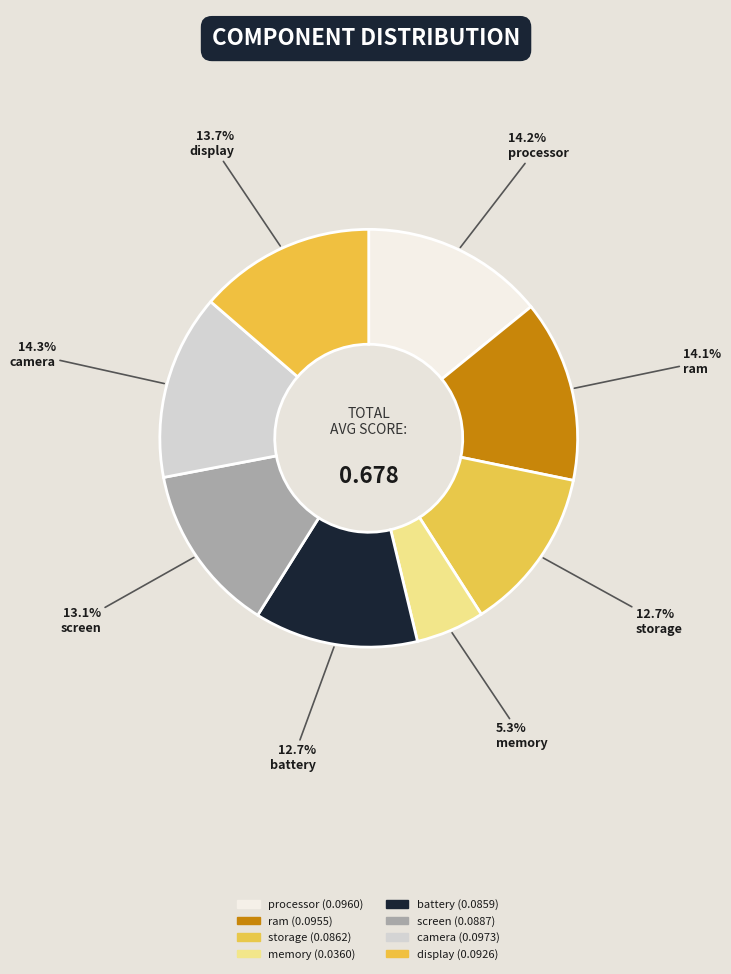

To the nearest percent, what portion does battery represent?

13%